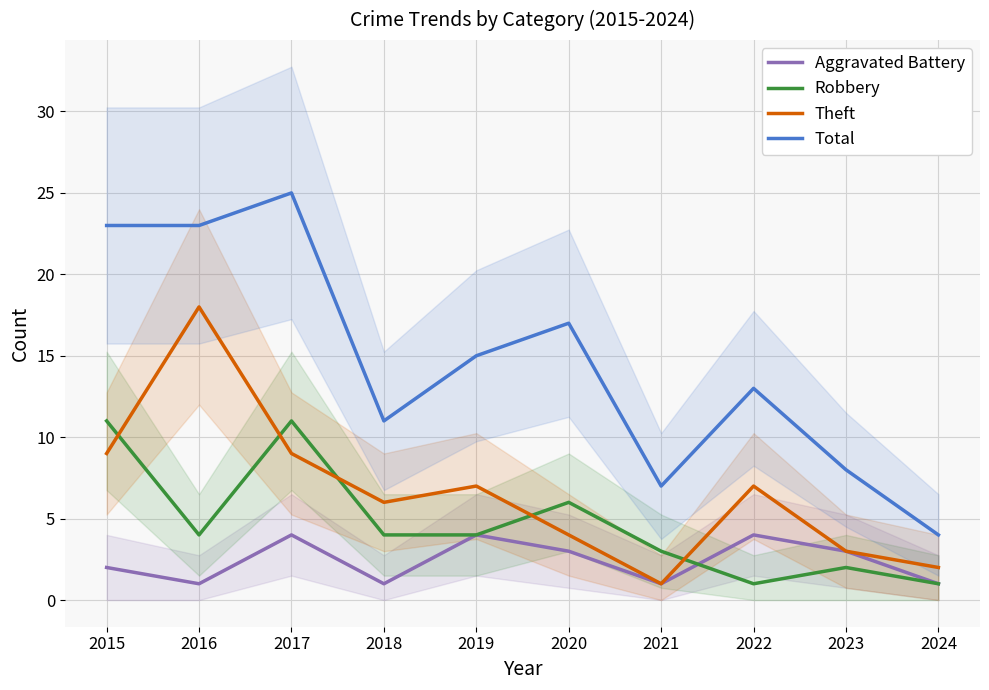

Where is the first local minimum for Robbery?

2016